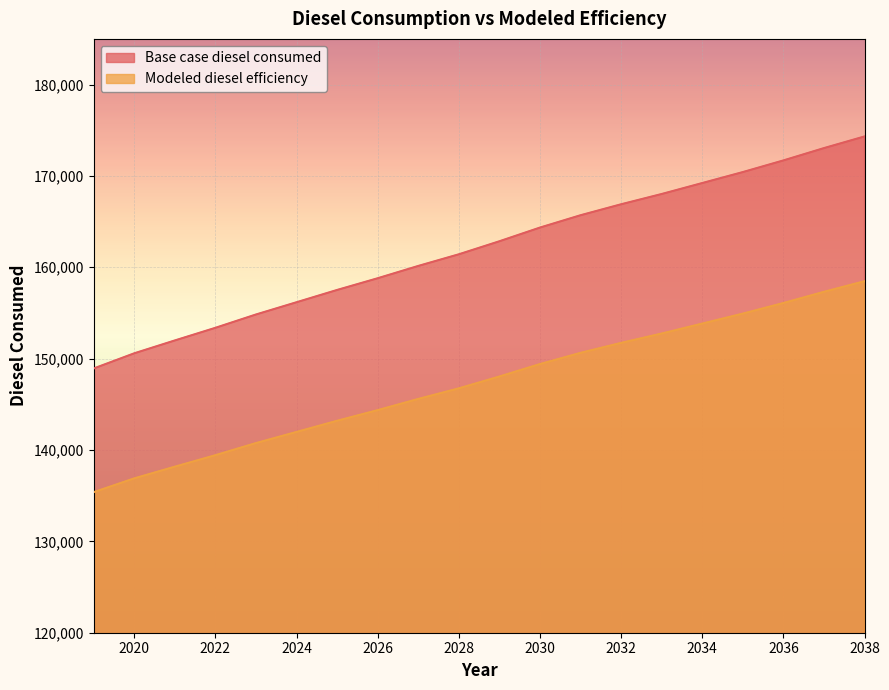

What is the minimum value for Modeled diesel efficiency?

135383.6